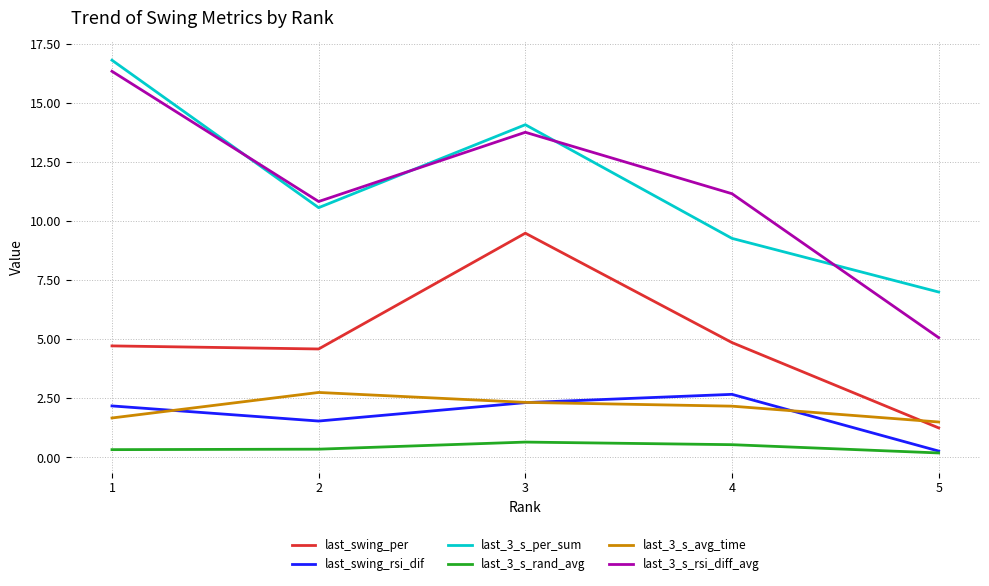

Is the value of last_3_s_per_sum at 4 greater than the value of last_3_s_rsi_diff_avg at 5?

Yes